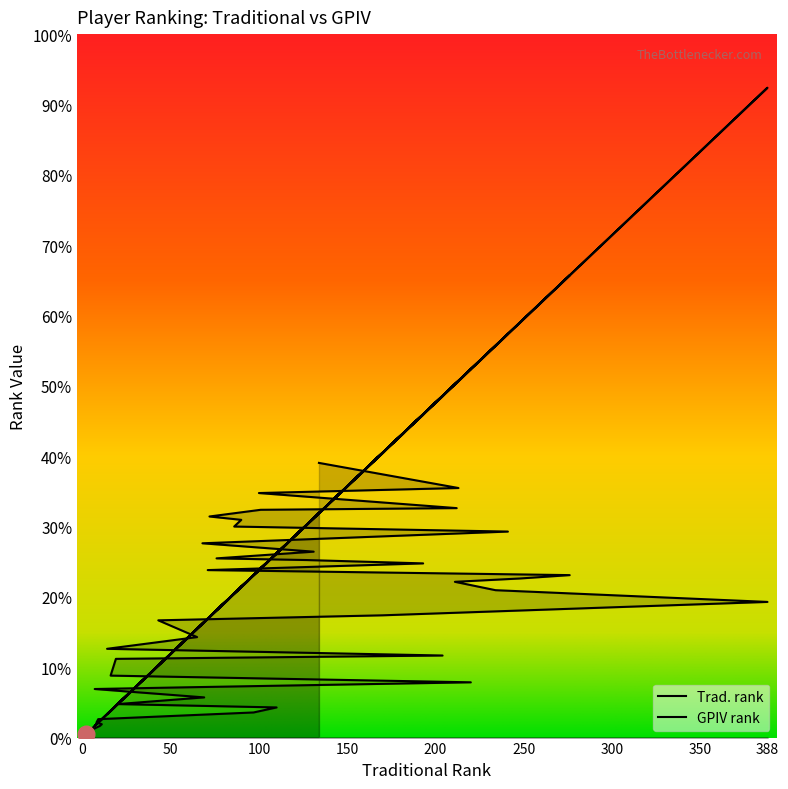

Rank the series at 11 from highest to lowest value.

Trad. rank, GPIV rank